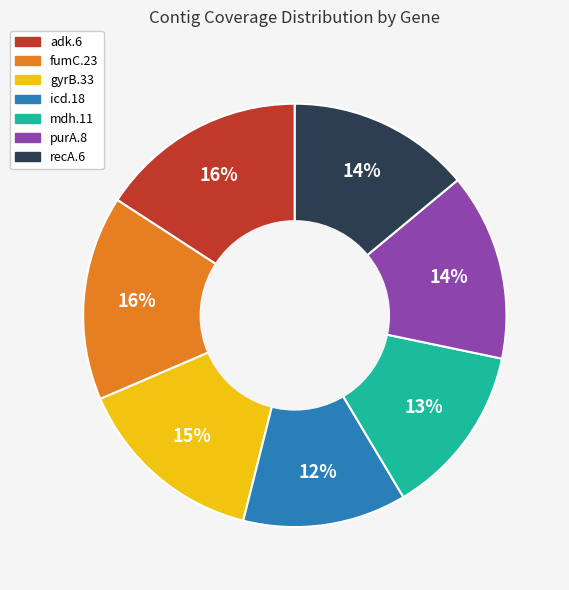

True or false: recA.6 accounts for 25% of the total.

False